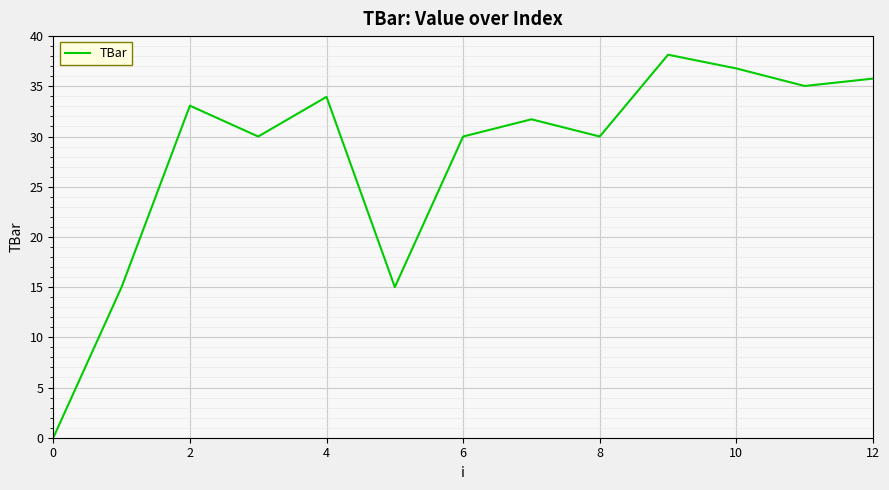

How many interior local peaks (higher than both neighbors) does the data have?

4